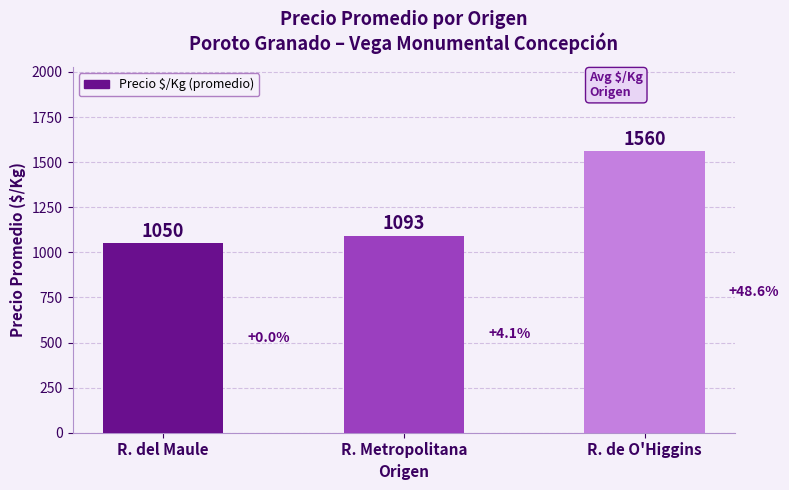

Where is the data nearest to the value 1305?

R. Metropolitana